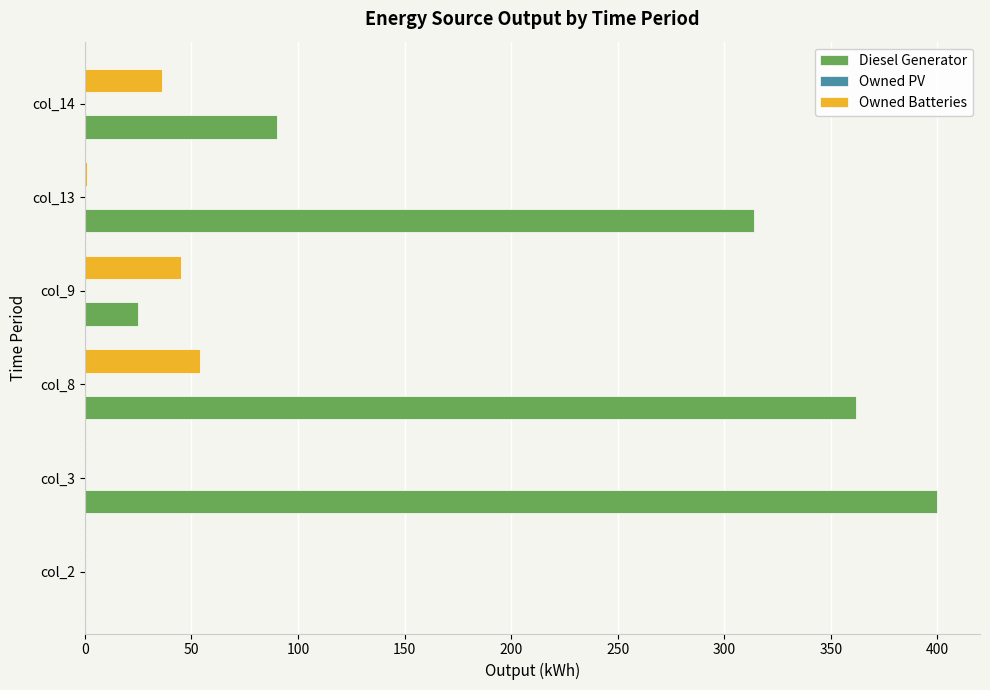

Which series has the largest total across all categories?

Diesel Generator